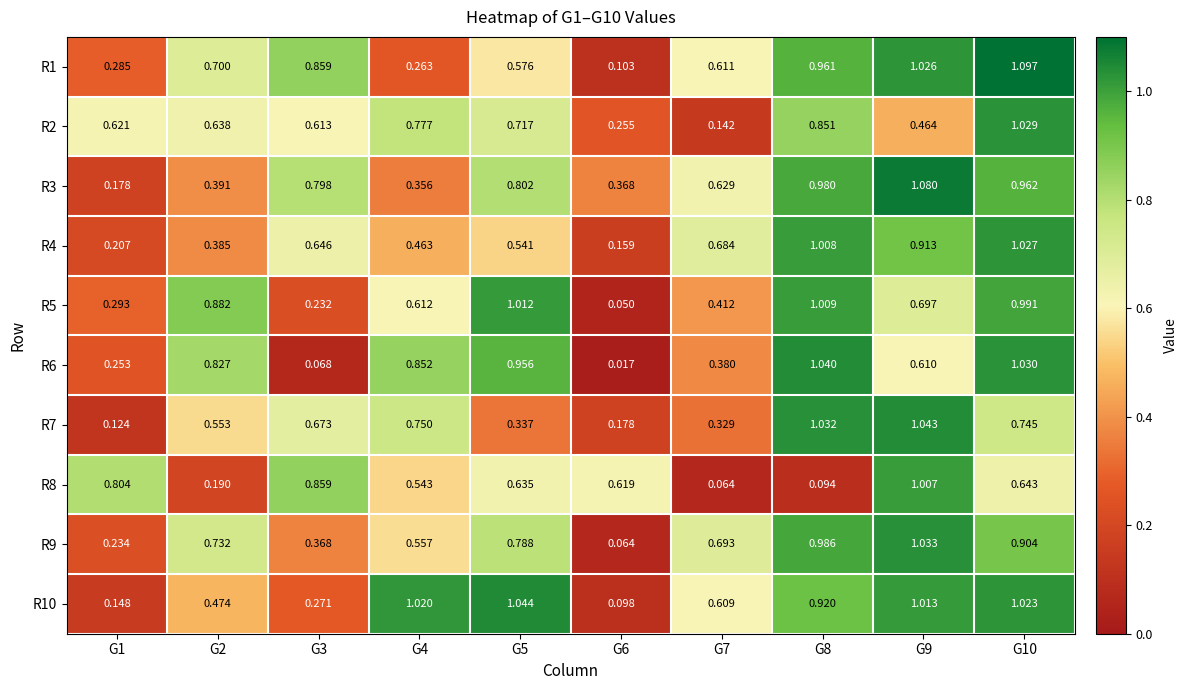

Is the value of R5 at G3 greater than the value of R9 at G6?

Yes